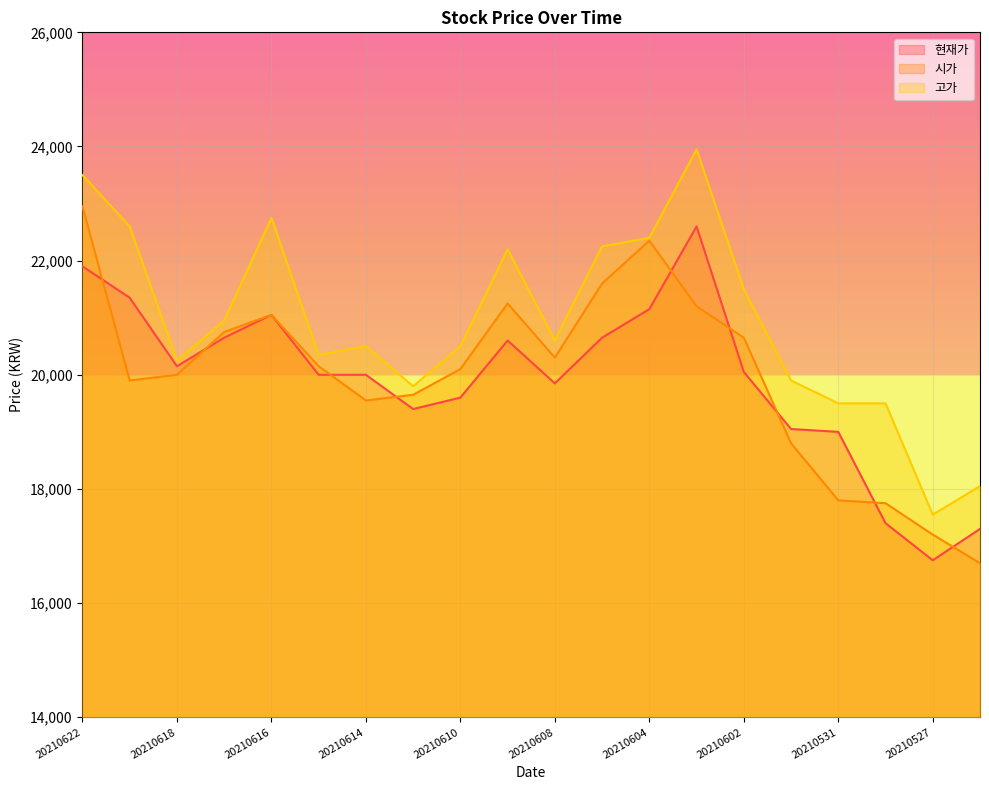

What is the difference between the 시가 values at 20210615 and 20210604?

2200